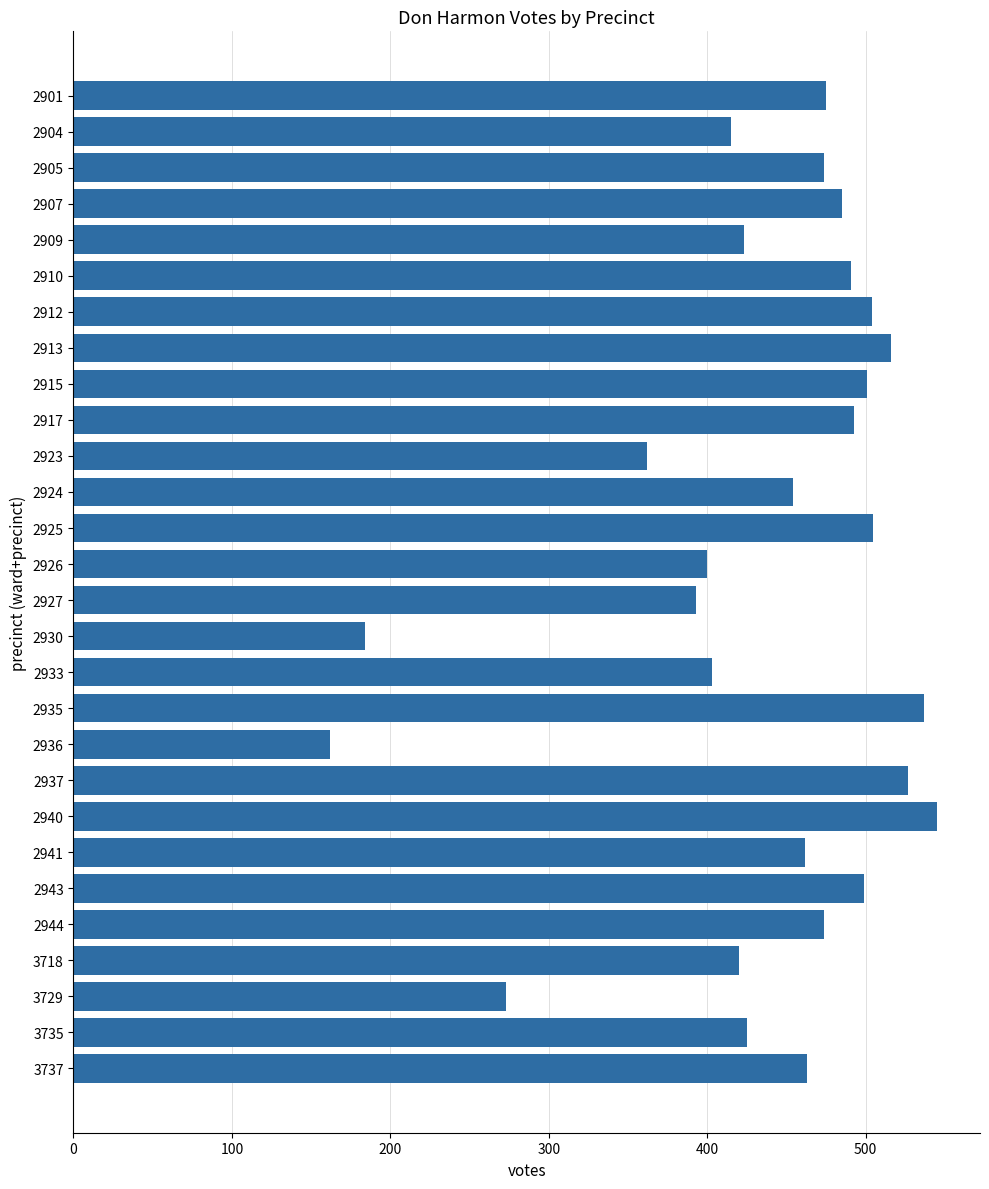

What is the value of the 2nd bar from the top?

415